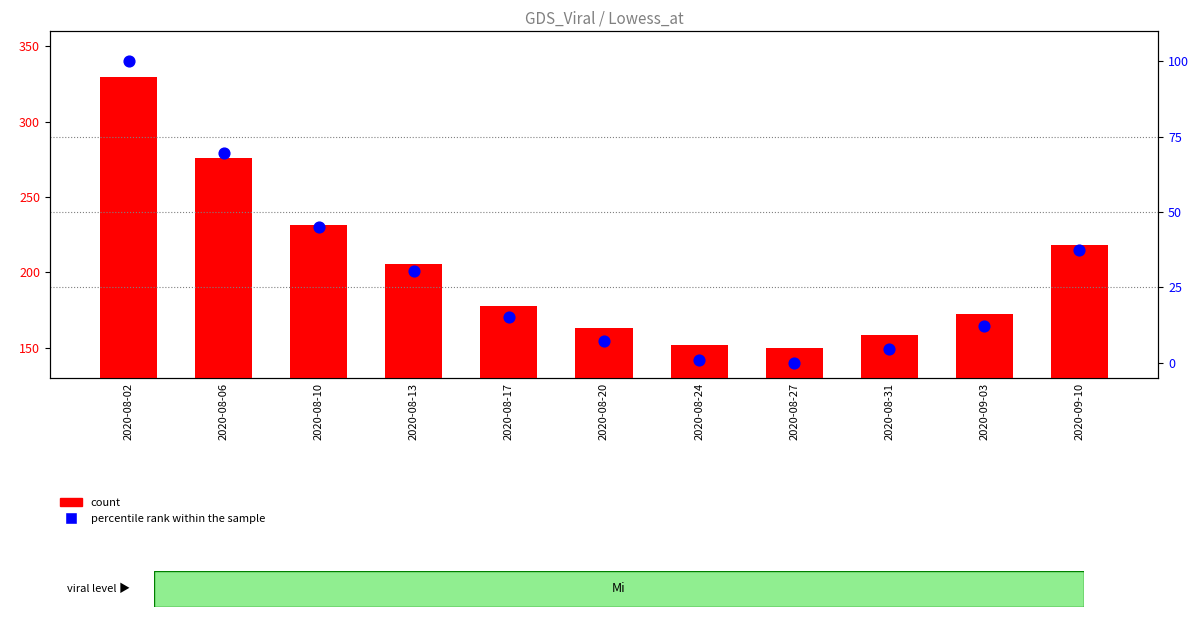

What are all the series names shown in the legend?

count, percentile rank within the sample